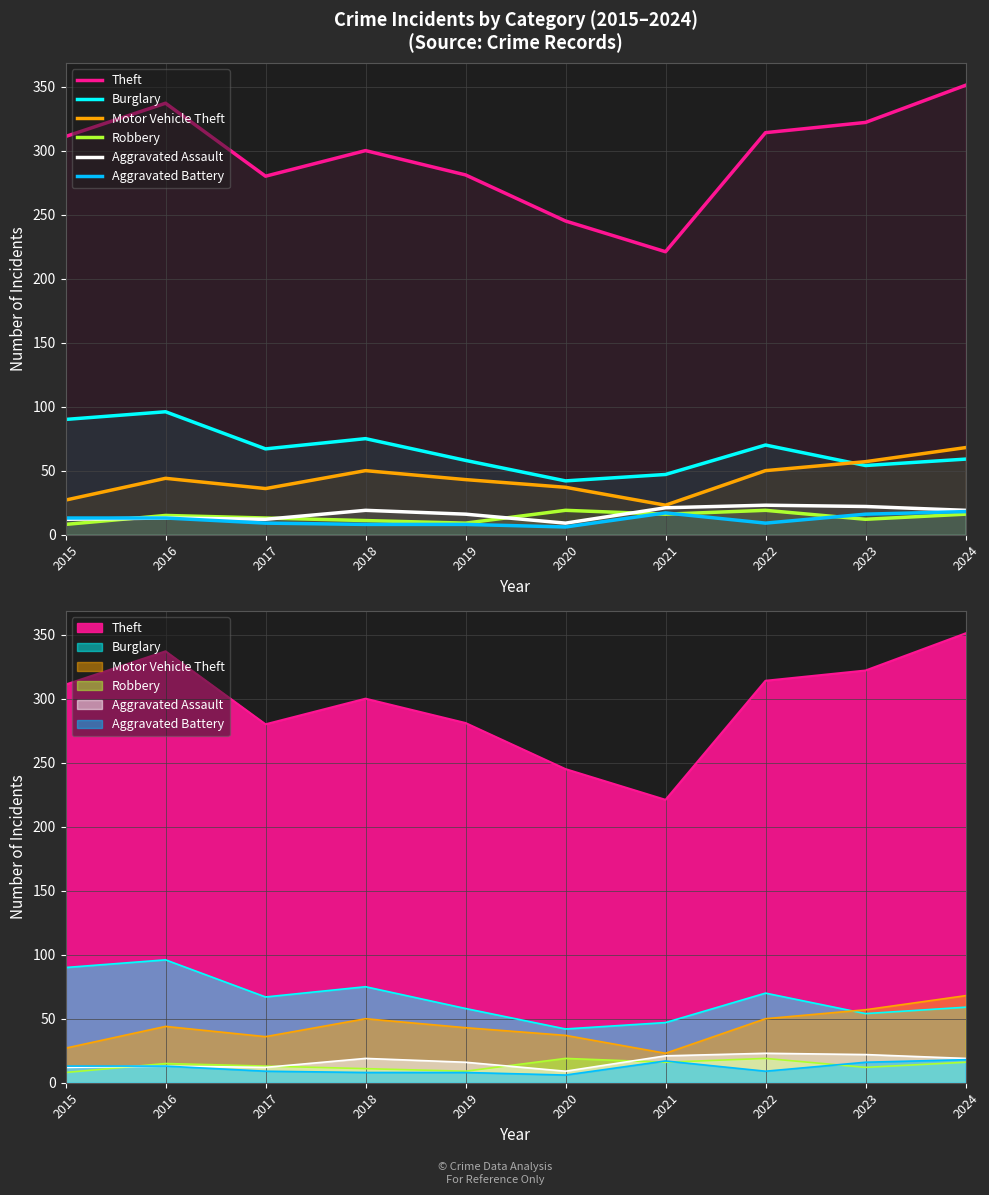

Reading left to right, transcribe all the data shown in this chart.

Theft: 2015=311	2016=337	2017=280	2018=300	2019=281	2020=245	2021=221	2022=314	2023=322	2024=351
Burglary: 2015=90	2016=96	2017=67	2018=75	2019=58	2020=42	2021=47	2022=70	2023=54	2024=59
Motor Vehicle Theft: 2015=27	2016=44	2017=36	2018=50	2019=43	2020=37	2021=23	2022=50	2023=57	2024=68
Robbery: 2015=8	2016=15	2017=13	2018=11	2019=9	2020=19	2021=16	2022=19	2023=12	2024=16
Aggravated Assault: 2015=12	2016=13	2017=12	2018=19	2019=16	2020=9	2021=21	2022=23	2023=22	2024=19
Aggravated Battery: 2015=13	2016=13	2017=9	2018=8	2019=8	2020=6	2021=17	2022=9	2023=16	2024=18